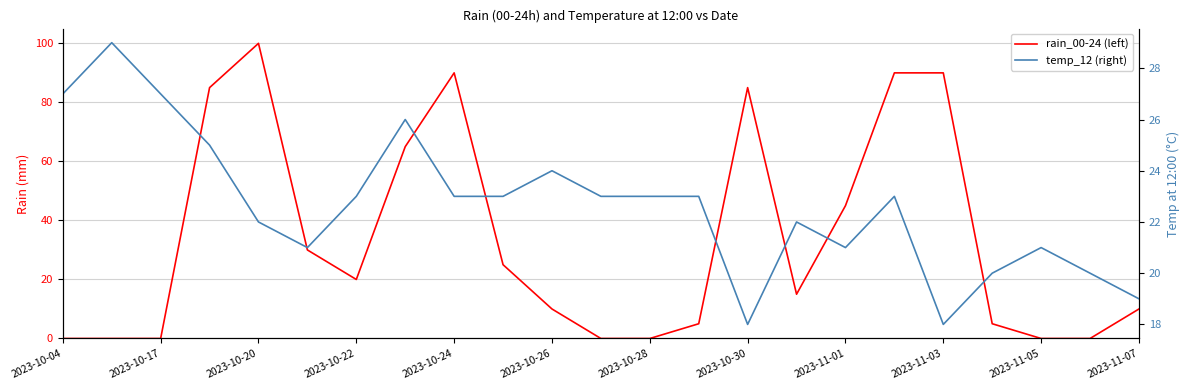

Which series changed the most between 2023-10-17 and 14?

rain_00-24 (left)